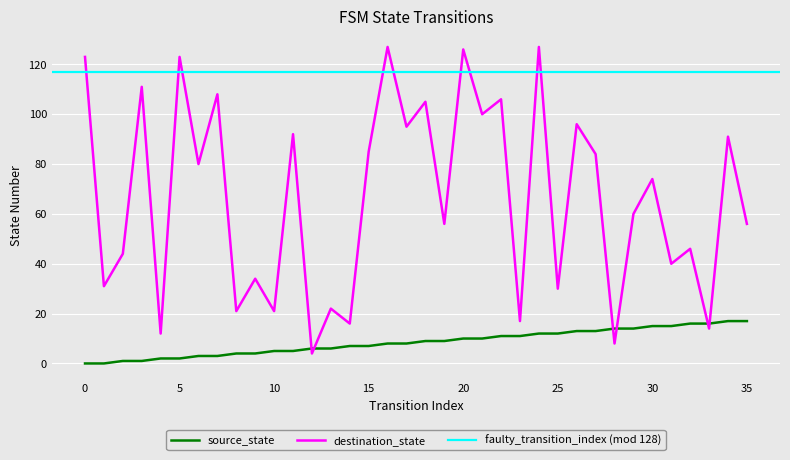

What is the highest value of the source_state series?

17